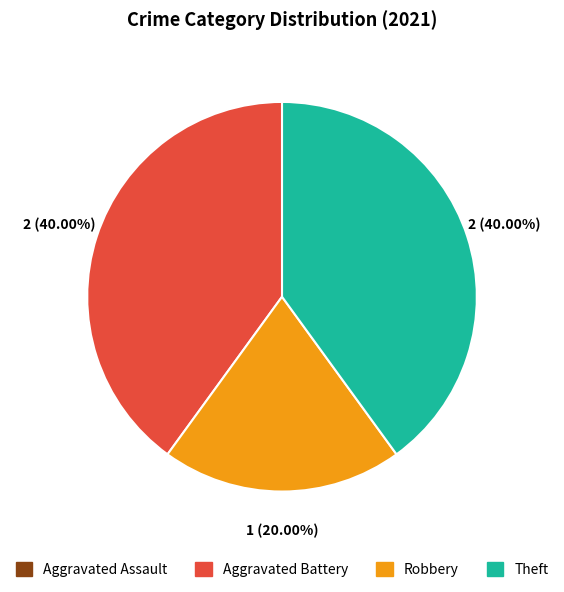

Is there a majority slice in this chart?

No